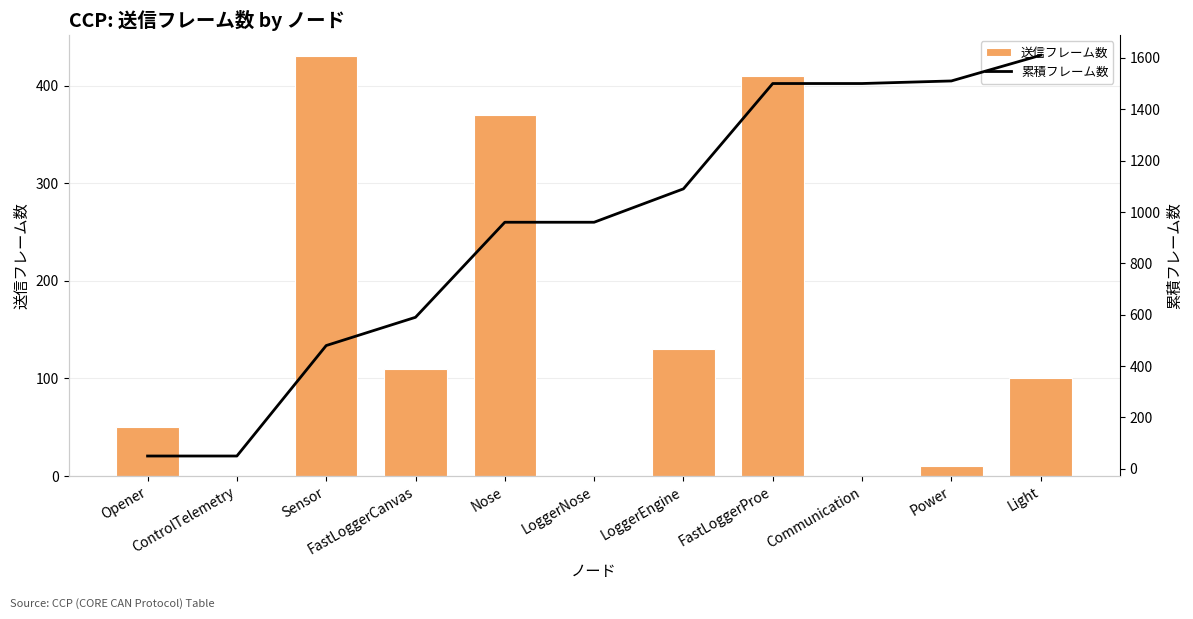

What is the label of the 11th bar from the right?

Opener